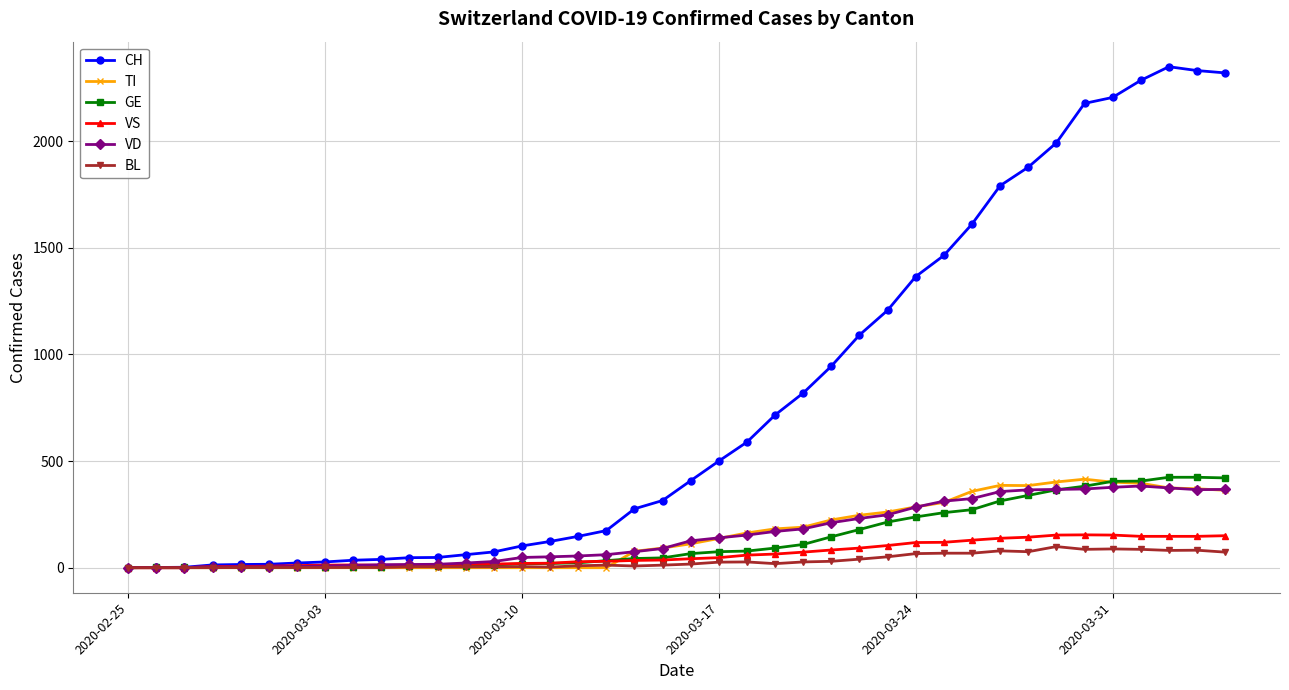

Which series has the widest spread of values?

CH